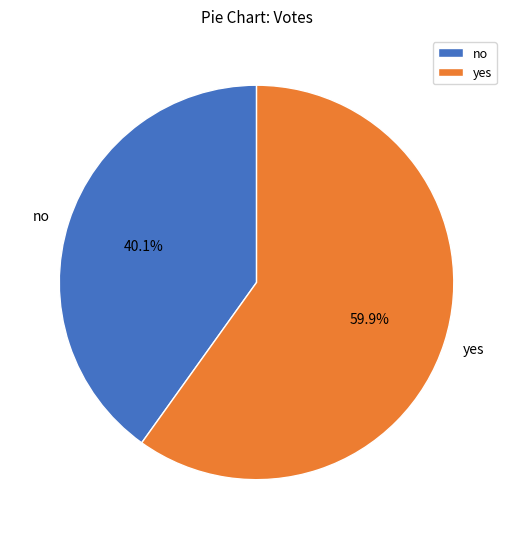

To the nearest percent, what is the average slice percentage?

50%